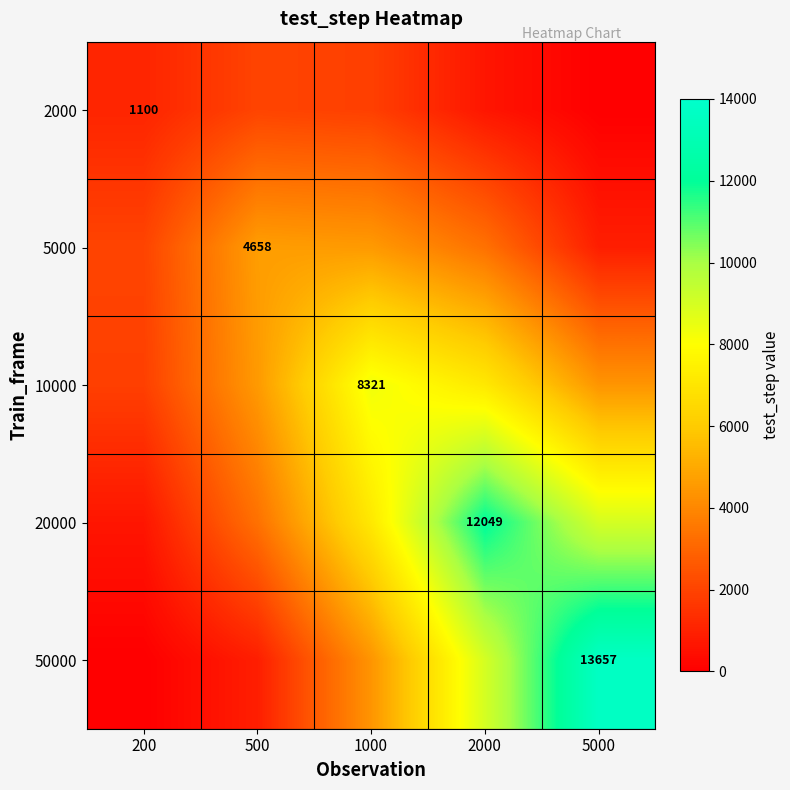

Count the number of categories in the chart.

5